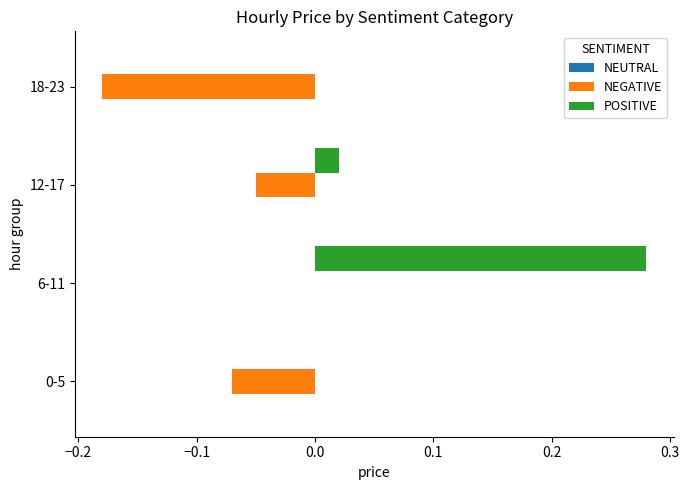

The value of POSITIVE at 0-5 is 0.1. True or false?

False